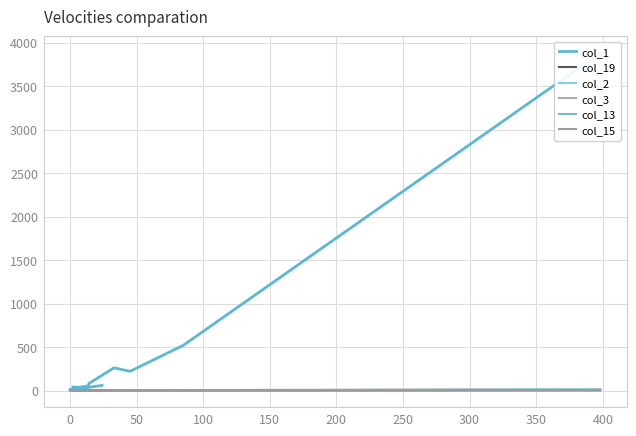

The value of col_19 at 0 is 2. True or false?

False